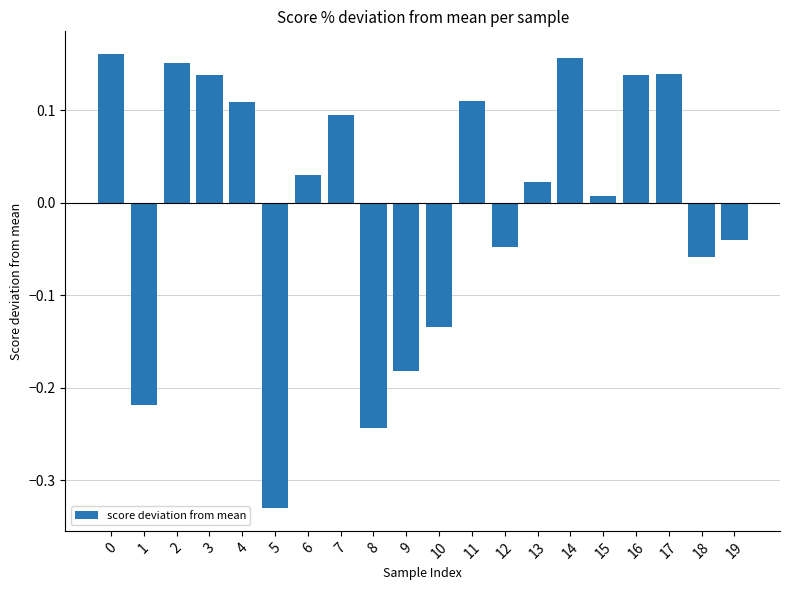

Which has a higher value, 10 or 13?

13